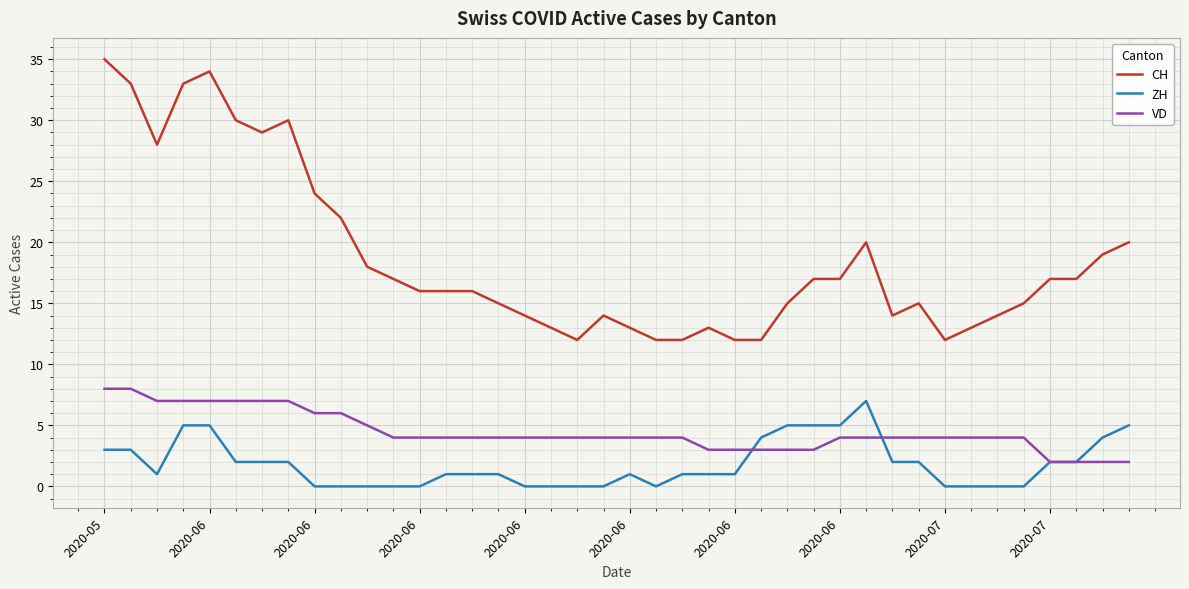

Rank the series by their average value, from lowest to highest.

ZH, VD, CH